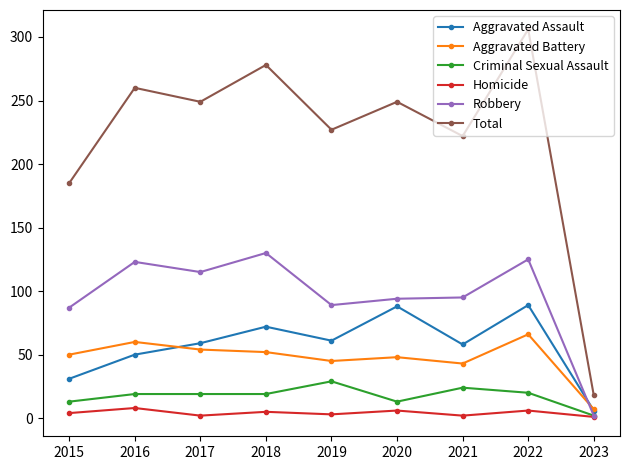

What value does the Total series have at 2017?

249